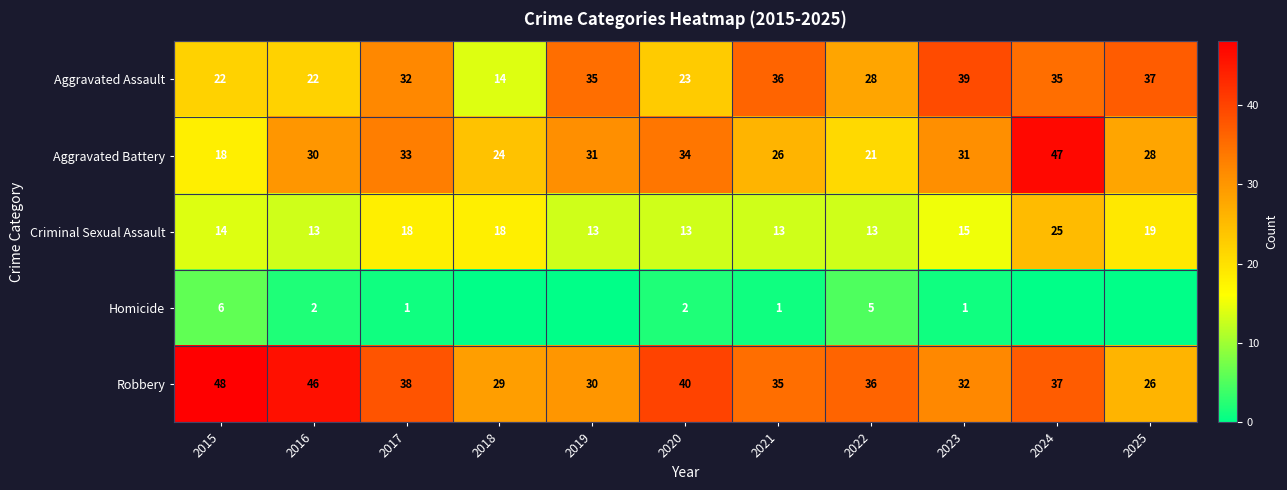

Is the value of Robbery at 2019 greater than the value of Aggravated Battery at 2022?

Yes